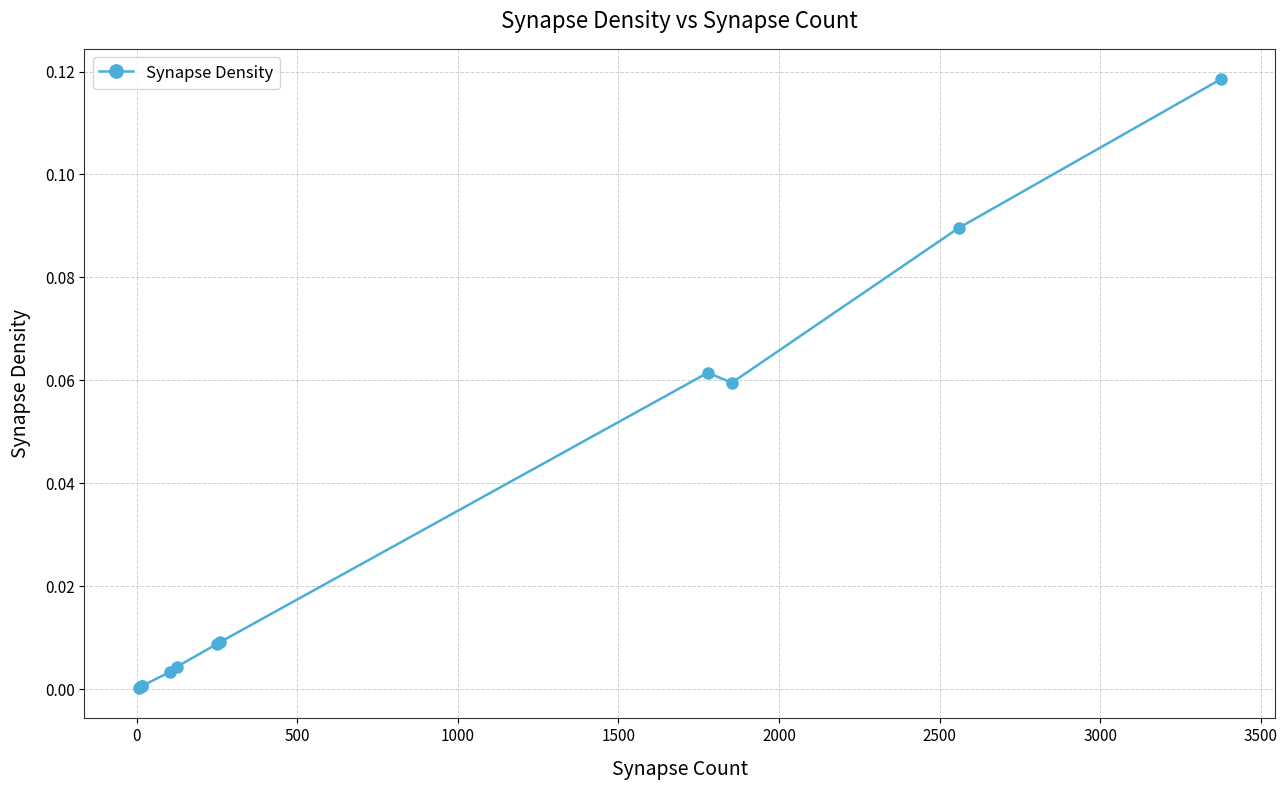

Does the chart display data point markers on the line(s)?

Yes